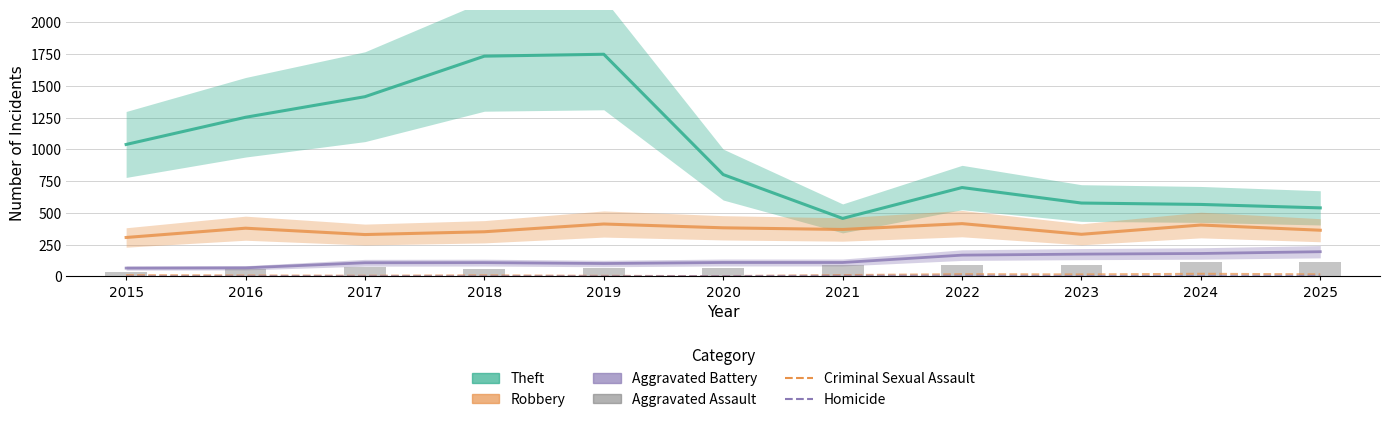

What are all the series names shown in the legend?

Theft, Robbery, Aggravated Battery, Criminal Sexual Assault, Homicide, Aggravated Assault